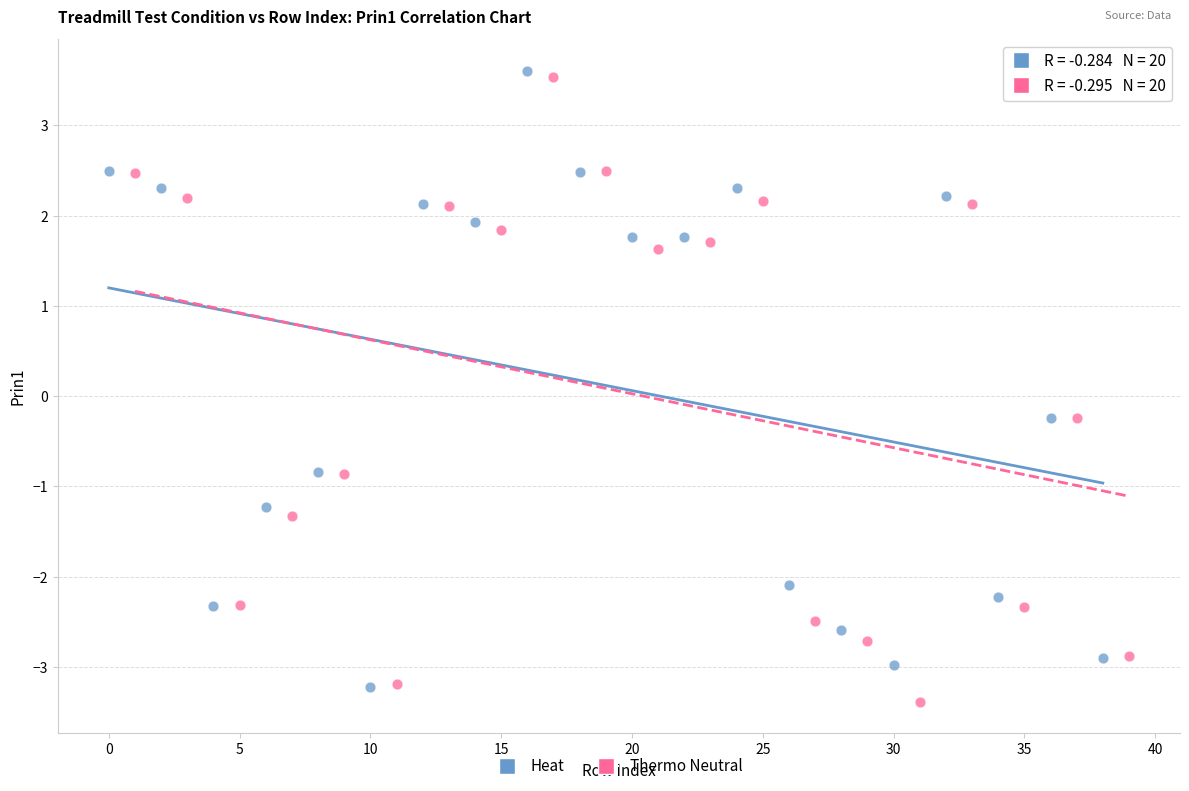

Which series contains the lowest Y value?

Thermo Neutral